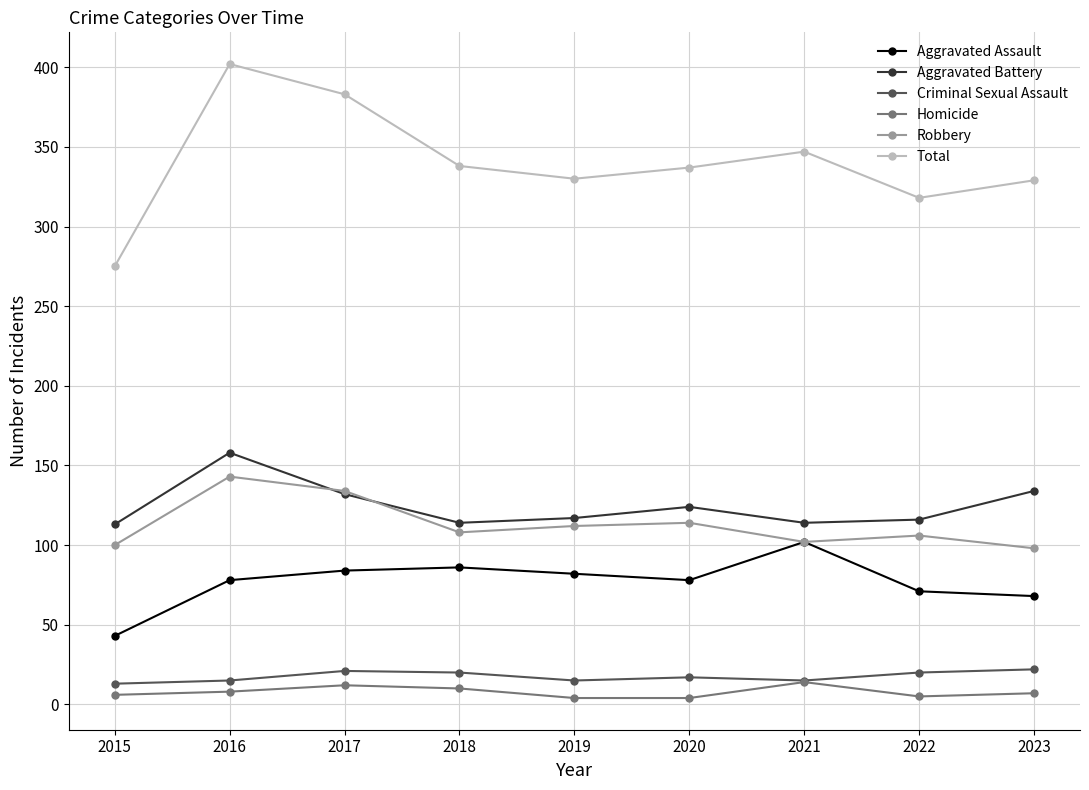

Rank the series at 2015 from highest to lowest value.

Total, Aggravated Battery, Robbery, Aggravated Assault, Criminal Sexual Assault, Homicide